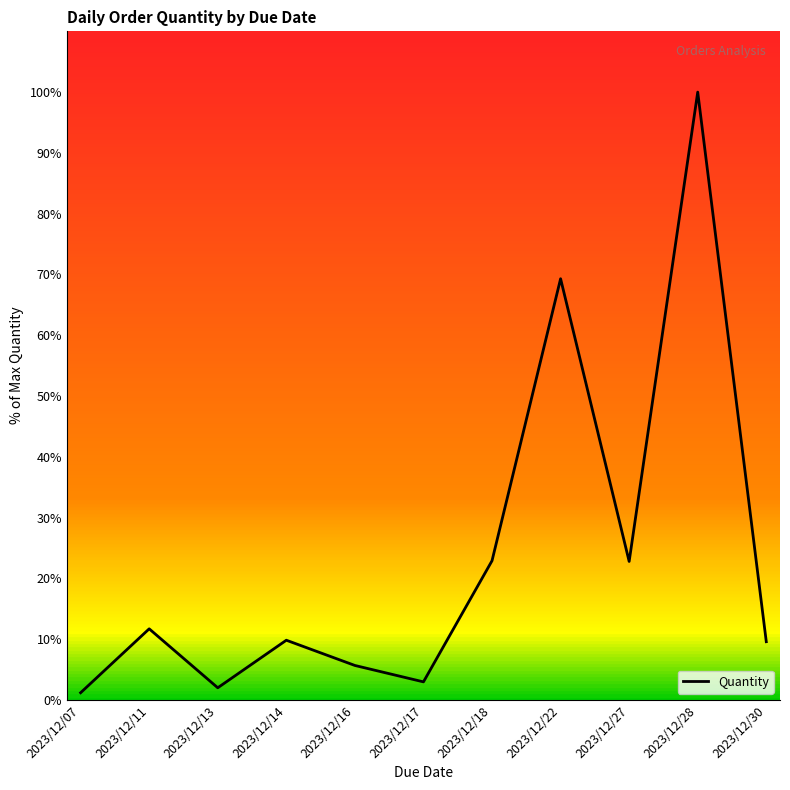

Between 2023/12/18 and 2023/12/22, which is larger?

2023/12/22